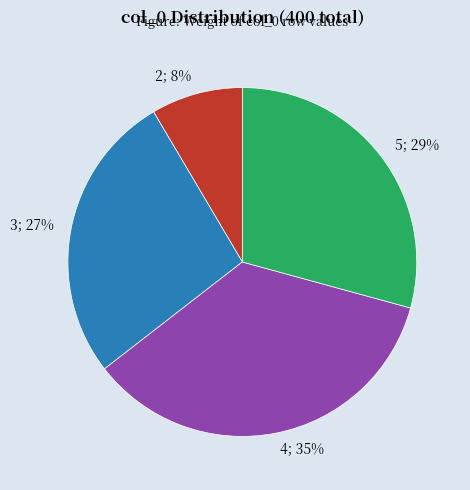

To the nearest percent, what is the average slice percentage?

25%